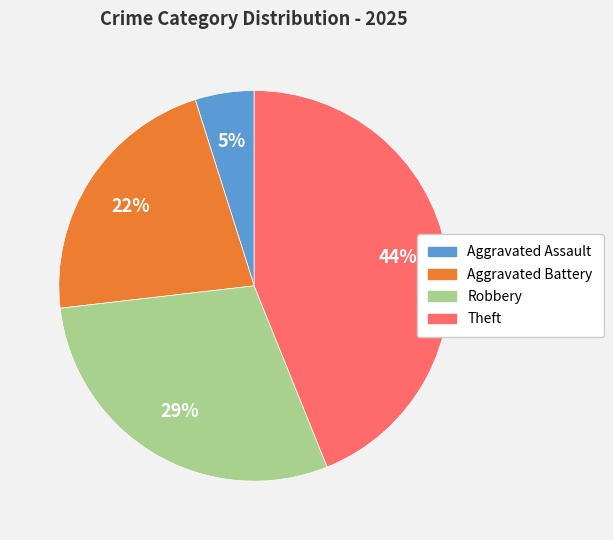

To the nearest percent, what is the combined percentage of Robbery and Theft?

73%